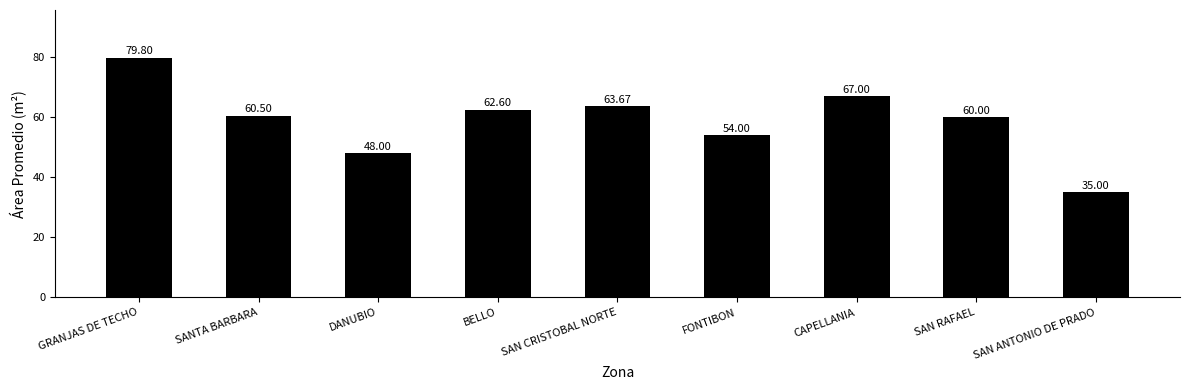

The chart shows a value of 60.5 at SANTA BARBARA. True or false?

True